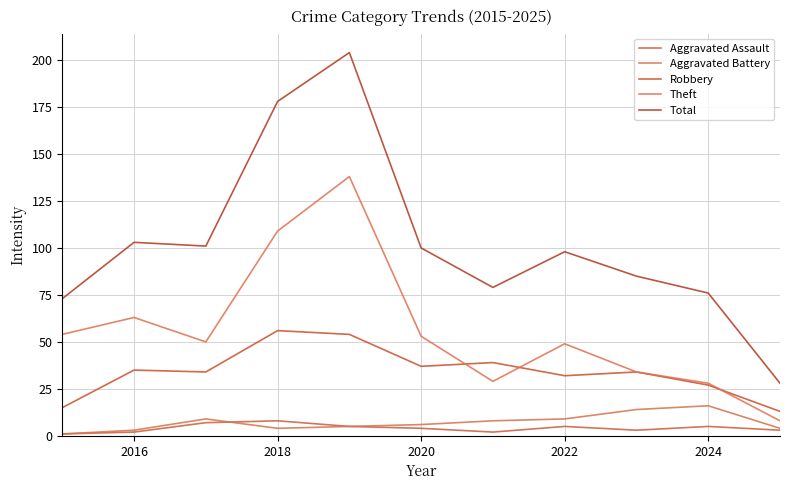

How many intersections are there between Robbery and Theft?

3